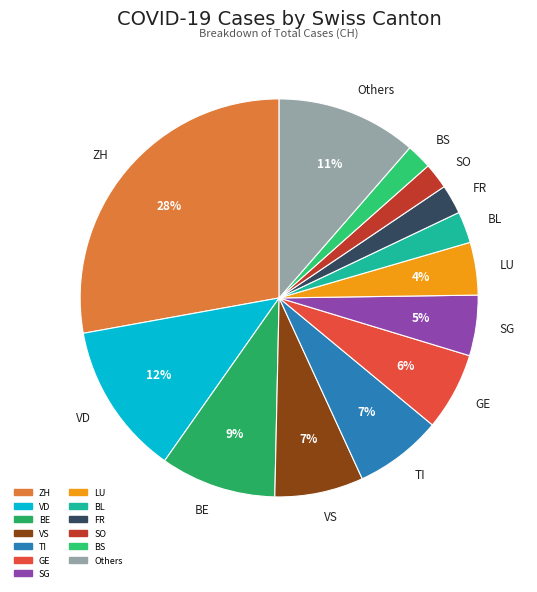

To the nearest percent, what is the average slice percentage?

8%